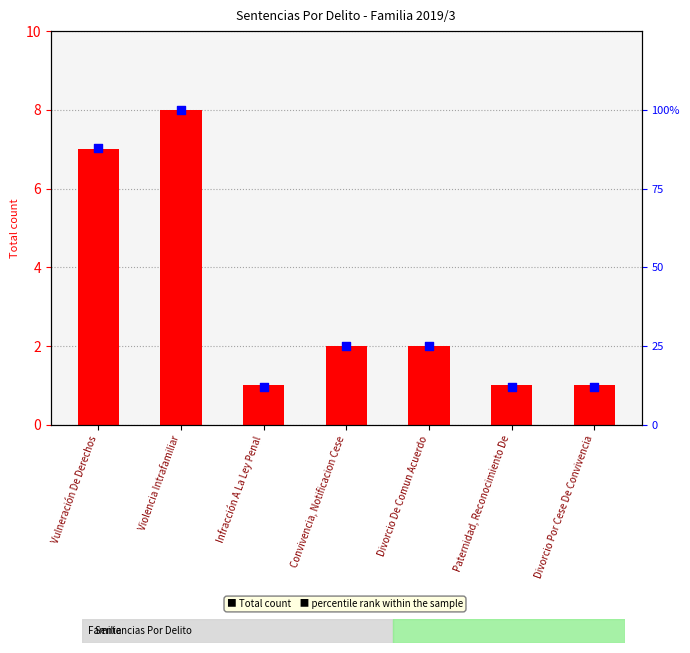

At which category is the sum across all series the highest?

Violencia Intrafamiliar